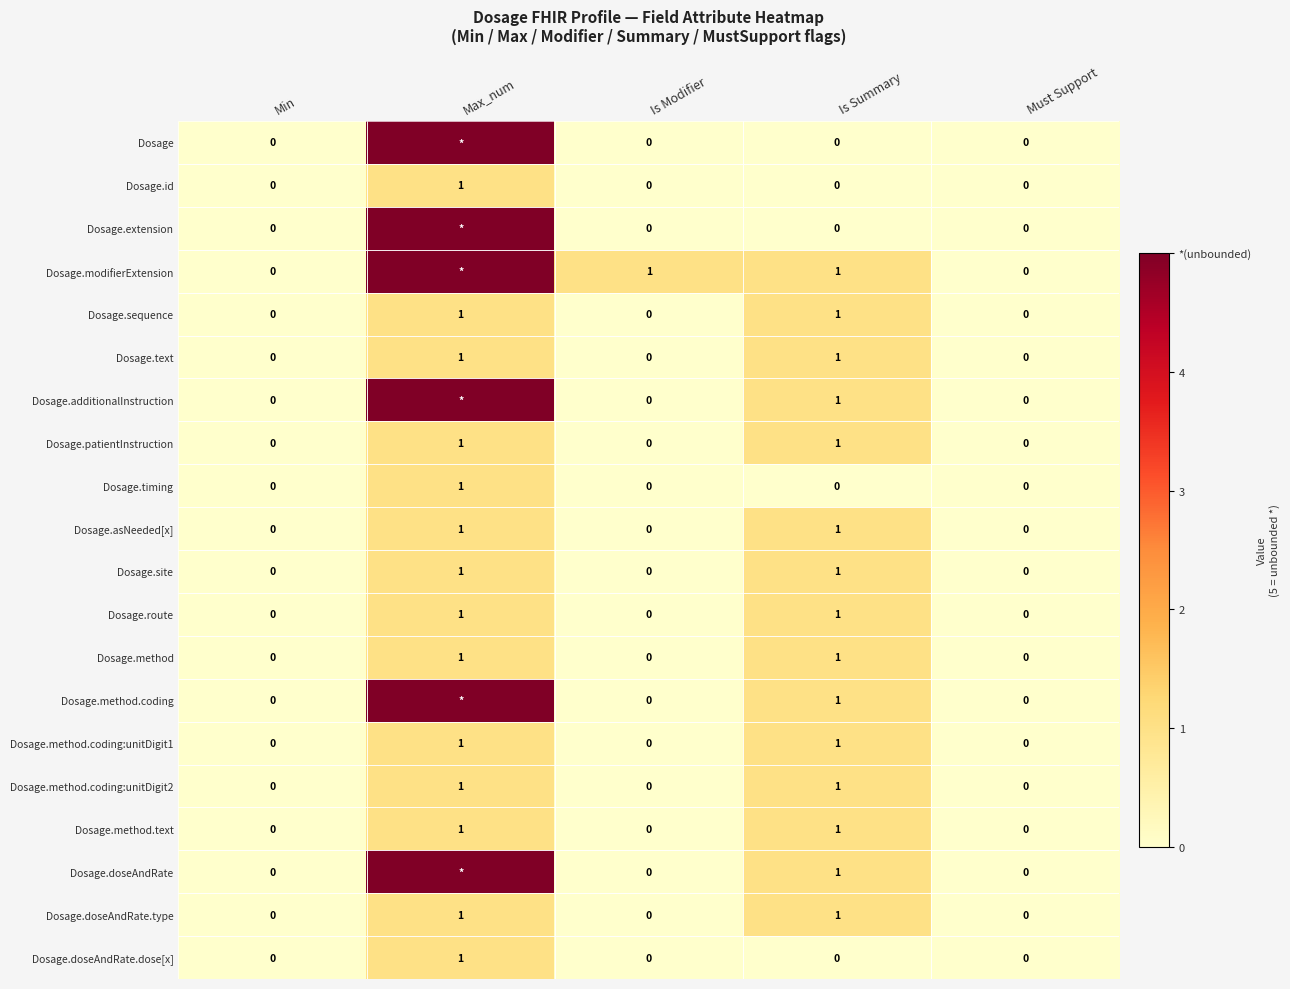

The value of Dosage.method at Max_num is 1. True or false?

True